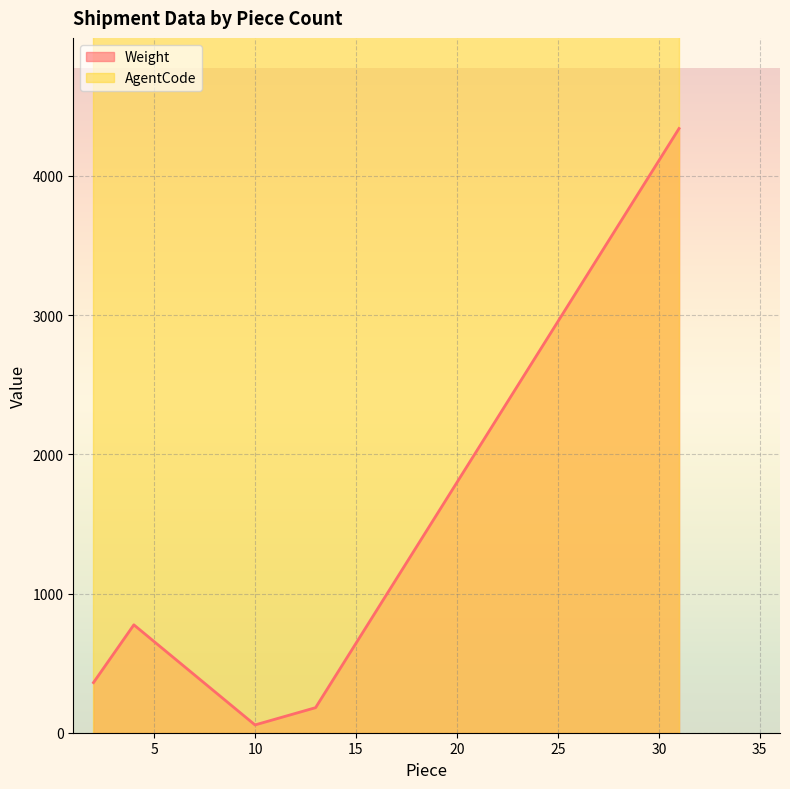

Which label corresponds to the largest value in the chart?

31